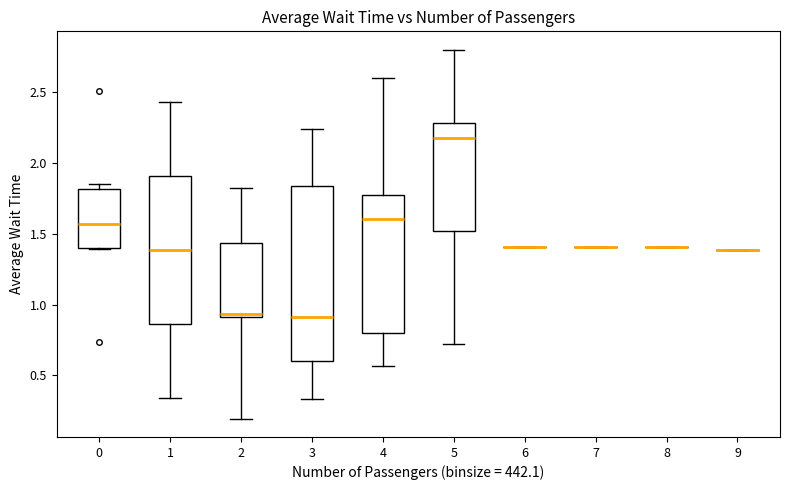

Reading left to right, read every box against the y-axis: the position of its median line, the range the box covers, and the ends of its whiskers. The values are not printed on the chart, so give them approximately, as read against the axis.

0: median 1.55, box 1.40 to 1.80, whiskers 1.40 to 1.85
1: median 1.40, box 0.85 to 1.90, whiskers 0.35 to 2.45
2: median 0.95, box 0.90 to 1.45, whiskers 0.20 to 1.80
3: median 0.90, box 0.60 to 1.85, whiskers 0.35 to 2.25
4: median 1.60, box 0.80 to 1.80, whiskers 0.55 to 2.60
5: median 2.15, box 1.50 to 2.30, whiskers 0.70 to 2.80
6: box collapsed to a line at 1.40, whiskers 1.40 to 1.40
7: box collapsed to a line at 1.40, whiskers 1.40 to 1.40
8: box collapsed to a line at 1.40, whiskers 1.40 to 1.40
9: box collapsed to a line at 1.40, whiskers 1.40 to 1.40